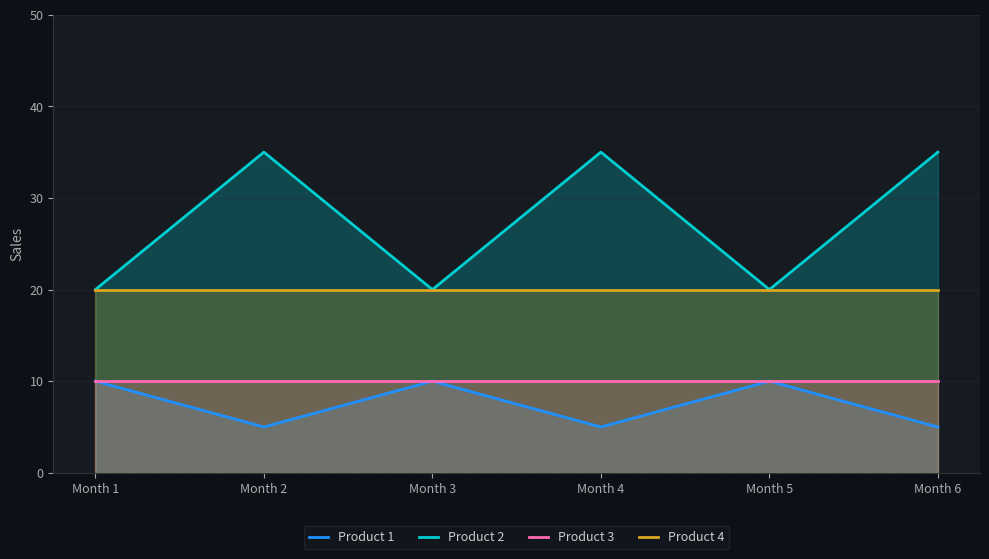

At which label is Product 3 closest to 10?

Month 1